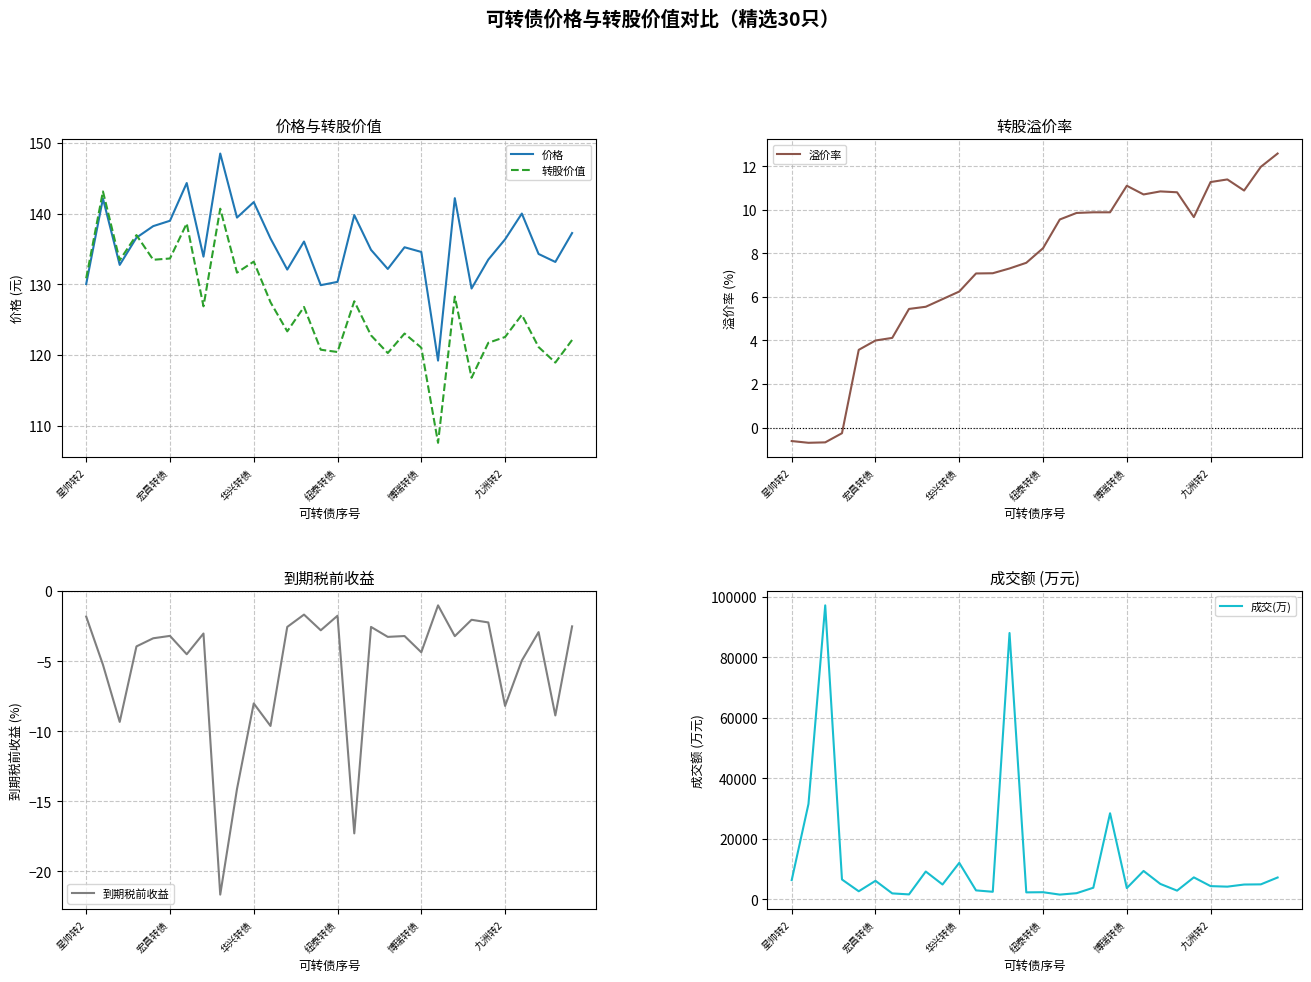

What is the approximate value of 转股价值 at 纽泰转债?

120.4